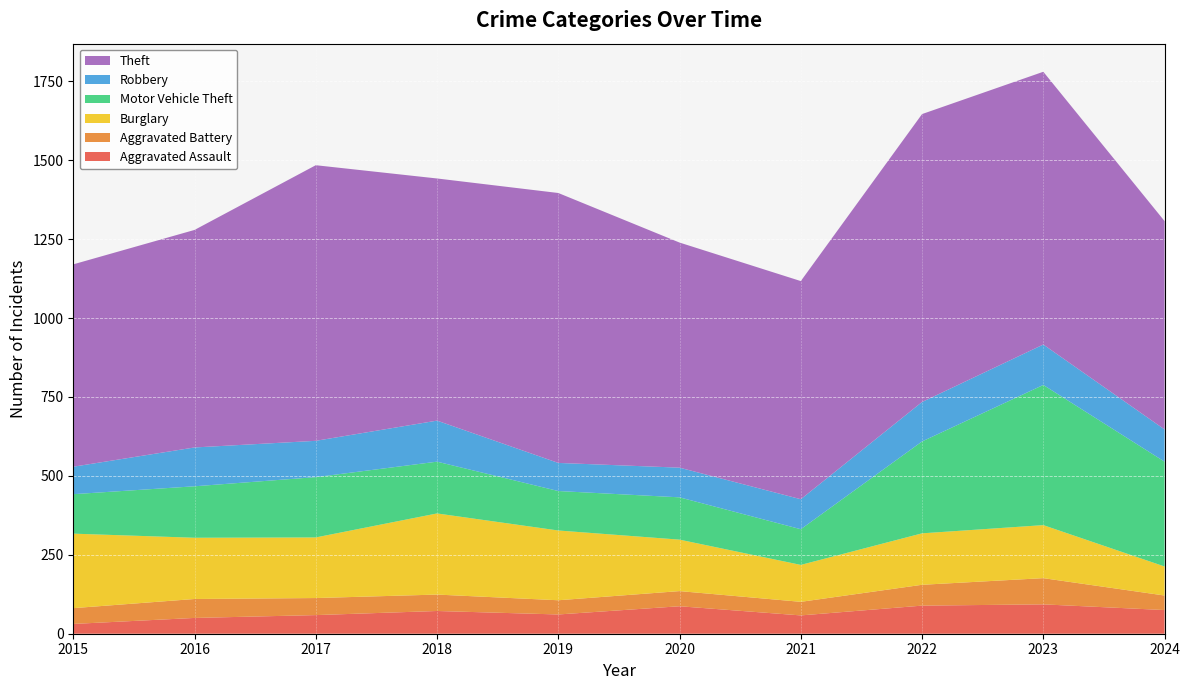

Reading left to right, what are all the values shown in this chart?

Aggravated Assault: 2015=31	2016=50	2017=59	2018=72	2019=61	2020=87	2021=58	2022=89	2023=93	2024=75
Aggravated Battery: 2015=50	2016=60	2017=54	2018=52	2019=45	2020=48	2021=43	2022=66	2023=83	2024=46
Burglary: 2015=236	2016=194	2017=192	2018=257	2019=221	2020=163	2021=117	2022=163	2023=168	2024=92
Motor Vehicle Theft: 2015=125	2016=163	2017=191	2018=164	2019=125	2020=134	2021=113	2022=291	2023=444	2024=332
Robbery: 2015=87	2016=123	2017=115	2018=130	2019=89	2020=94	2021=95	2022=125	2023=128	2024=102
Theft: 2015=641	2016=689	2017=873	2018=767	2019=855	2020=713	2021=691	2022=912	2023=864	2024=660